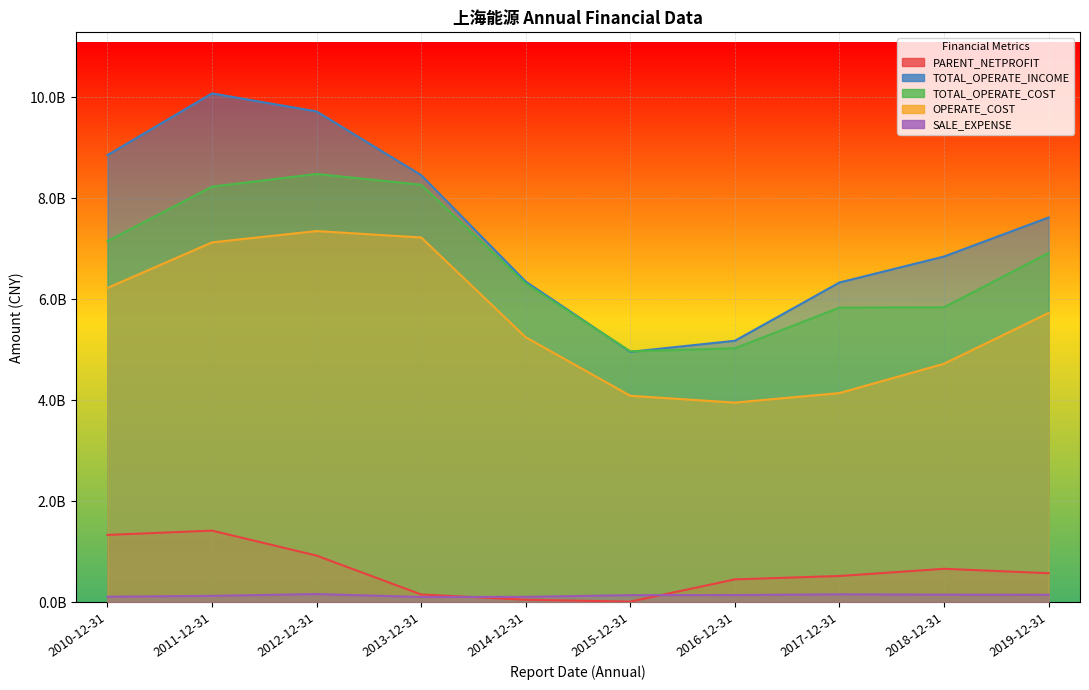

Which series changed the most between 2014-12-31 and 2015-12-31?

TOTAL_OPERATE_INCOME